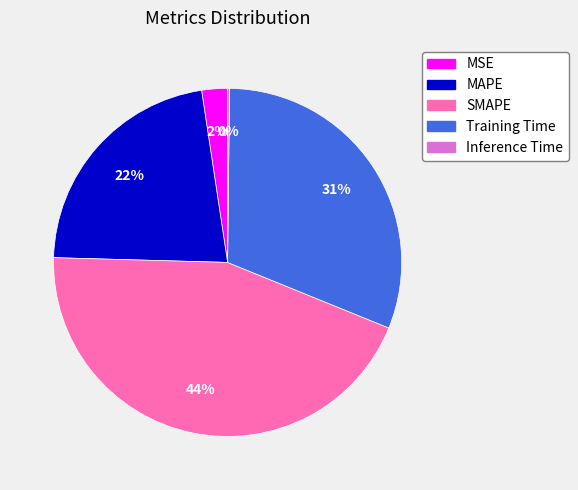

To the nearest percent, what is the average slice percentage?

20%